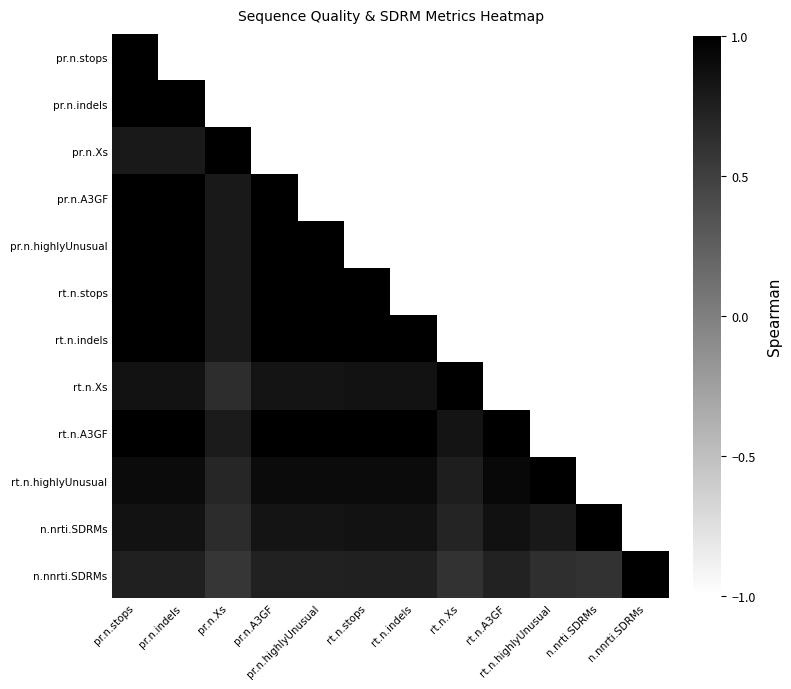

Rank the series by their maximum value, from highest to lowest.

pr.n.stops, pr.n.indels, pr.n.Xs, pr.n.A3GF, pr.n.highlyUnusual, rt.n.stops, rt.n.indels, rt.n.Xs, rt.n.A3GF, rt.n.highlyUnusual, n.nrti.SDRMs, n.nnrti.SDRMs